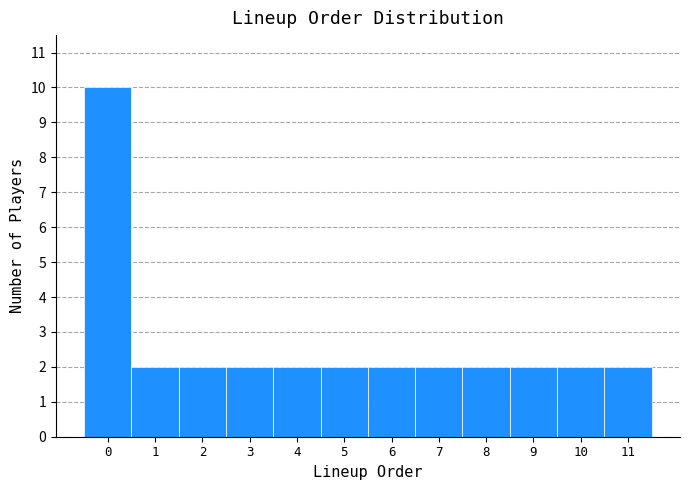

How tall is the bar that spans 10.5 to 11.5 on the x-axis? The values are not printed on the chart, so give them approximately, as read against the axis.

2